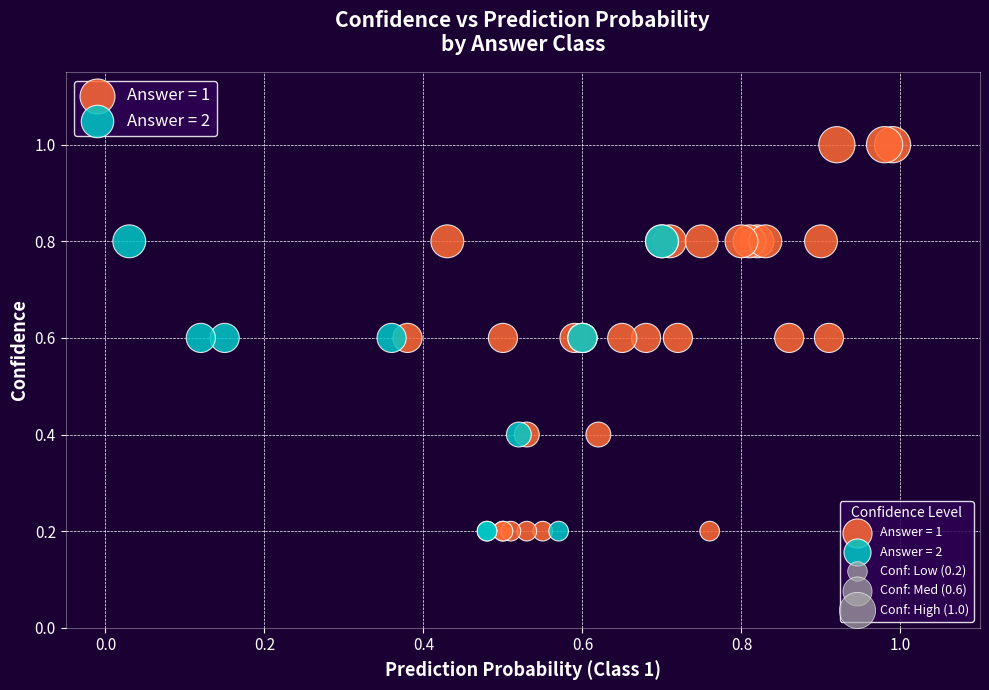

Which series has the largest Y range (max minus min)?

Answer = 1